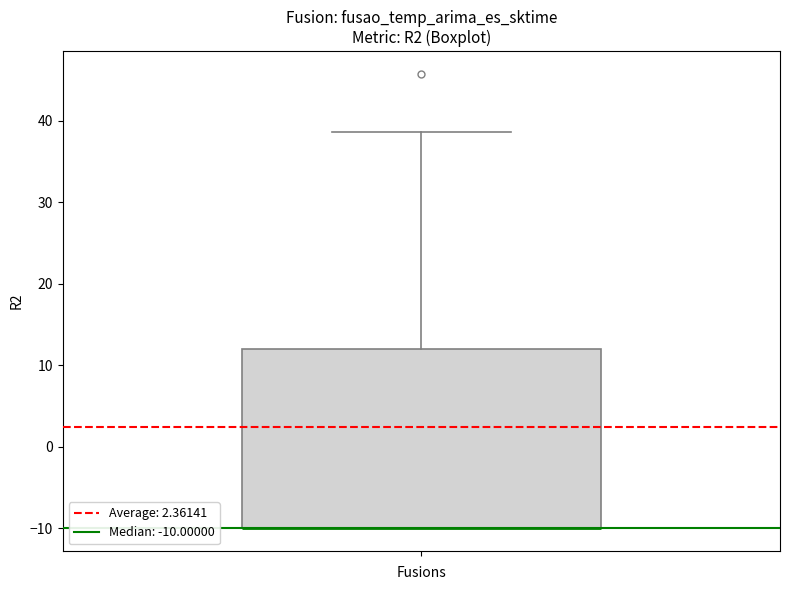

Transcribe this box plot: give where the median line is, the range the box spans, and where the two whiskers end, as read against the y-axis. The values are not printed on the chart, so give them approximately, as read against the axis.

median -10 (drawn on the box's lower edge), box -10 to 12, whiskers -10 to 39